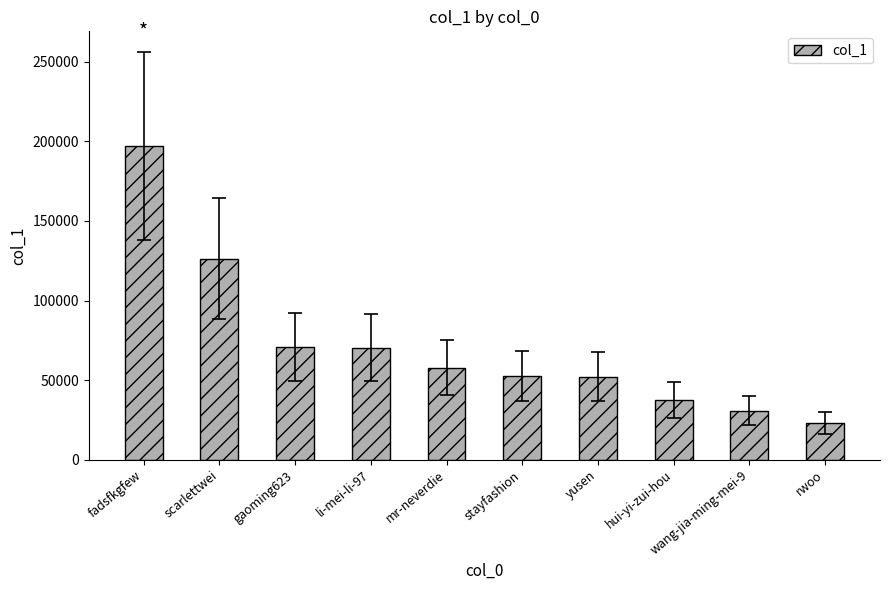

What is the sum of all values?

717832